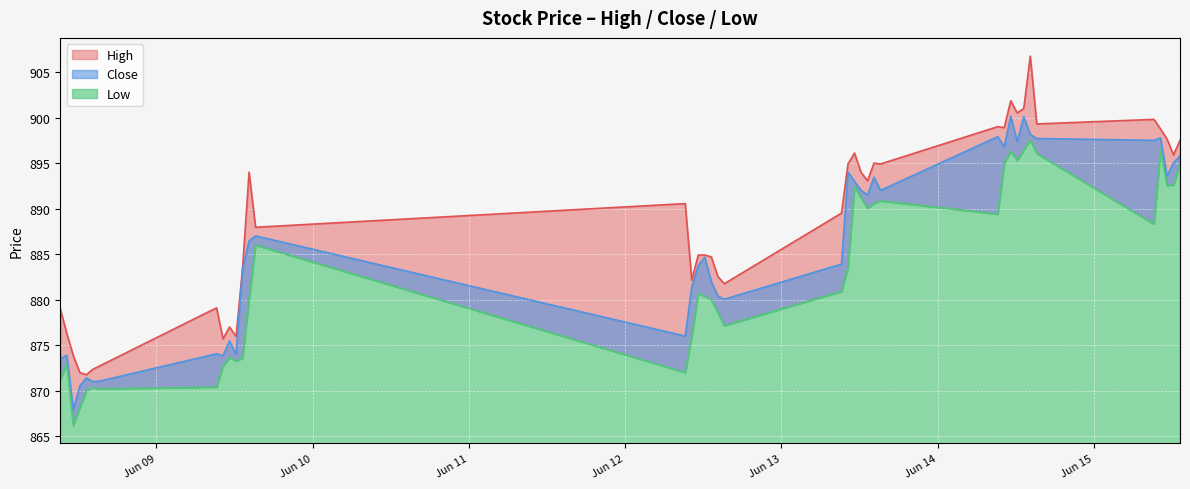

In Close, how many points are higher than both neighbors (excluding endpoints)?

12